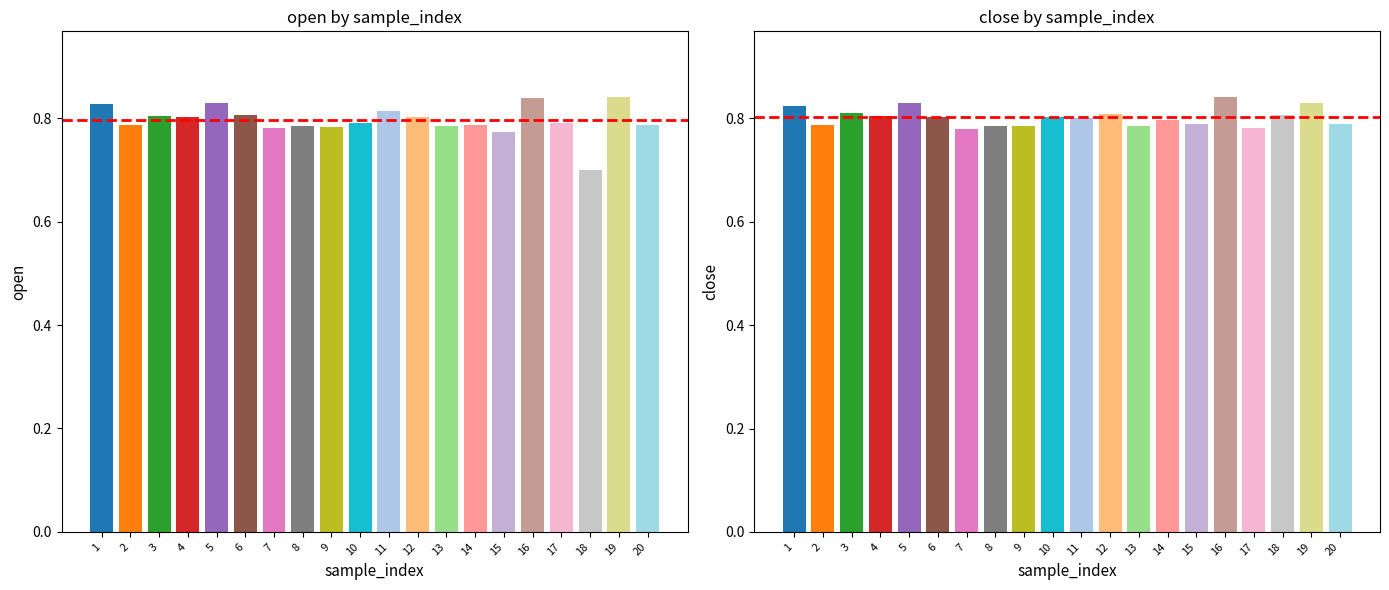

Which series changed the most between 4 and 20?

close